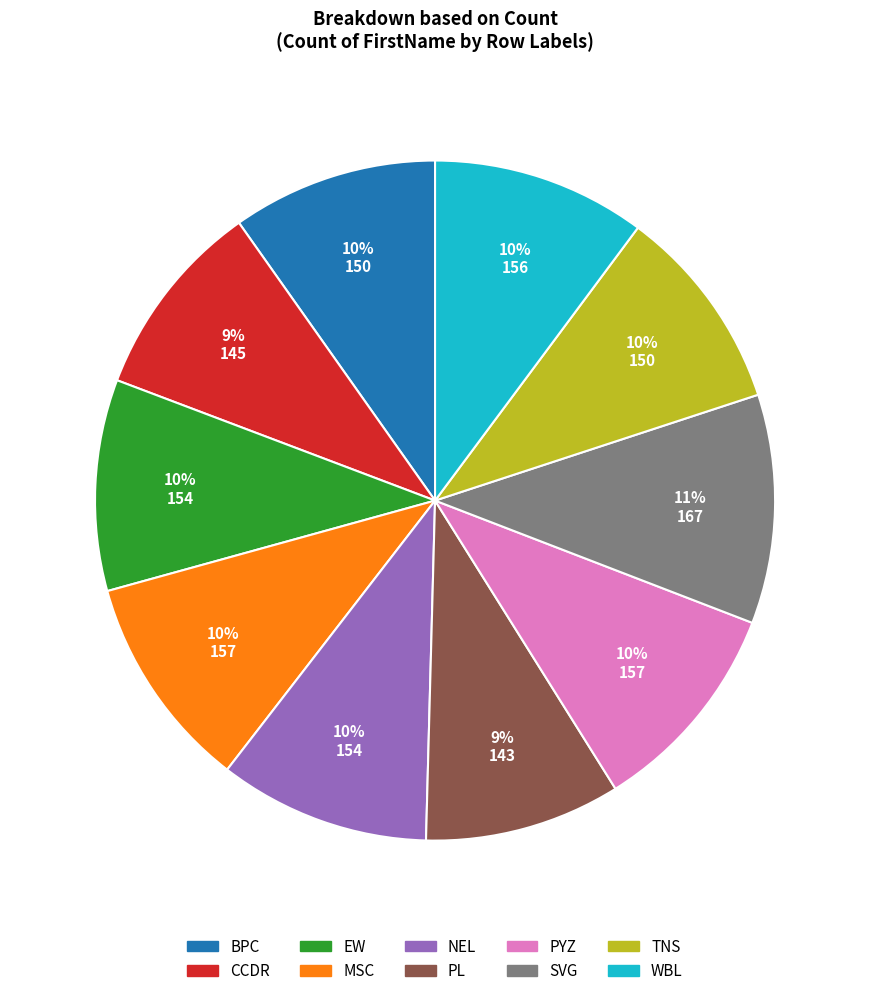

What is the ratio of the value at SVG to the value at CCDR?

1.2